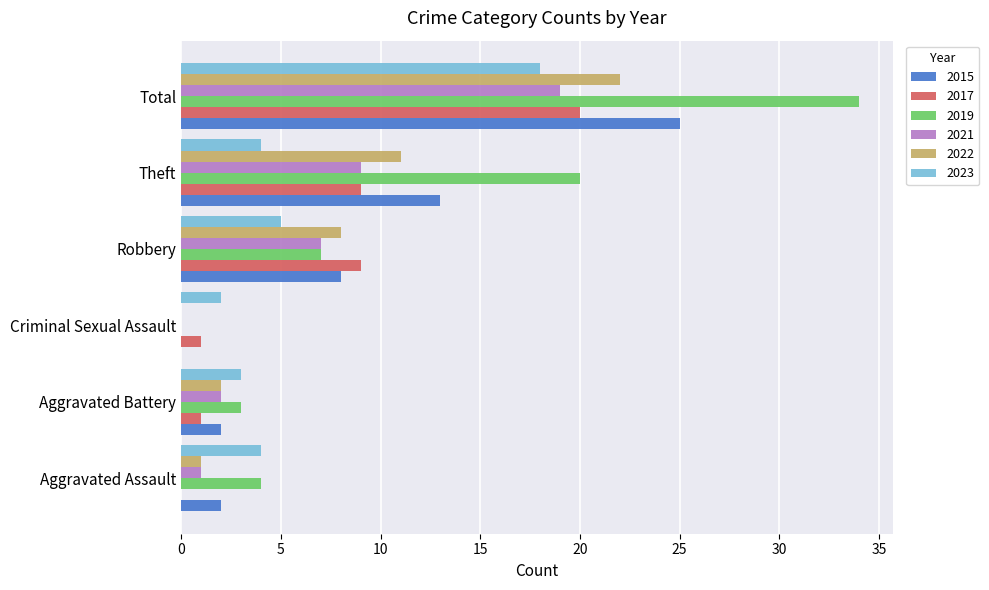

What is the spread (max minus min) of values at Theft?

16